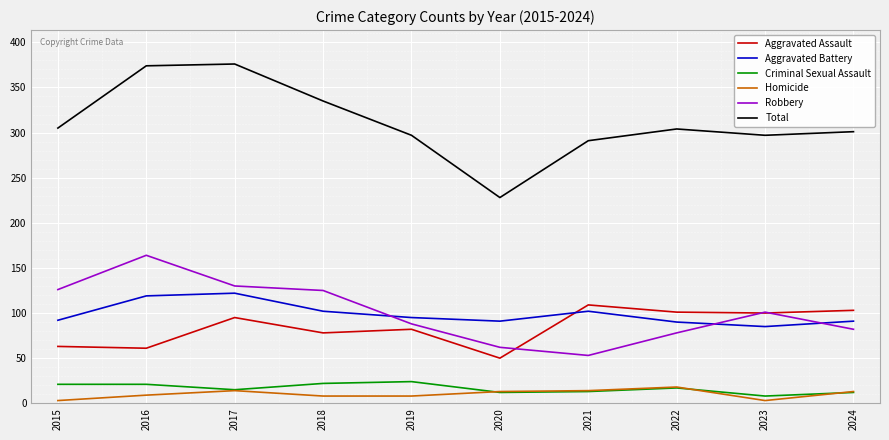

What is the difference between the Aggravated Assault values at 2021 and 2019?

27